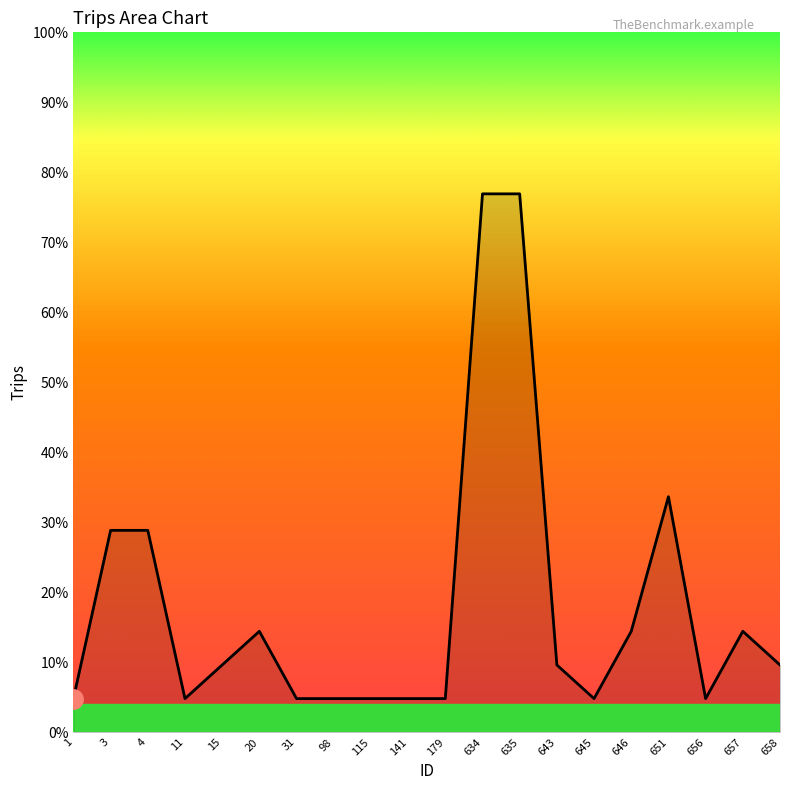

The value at 15 is 1. True or false?

False